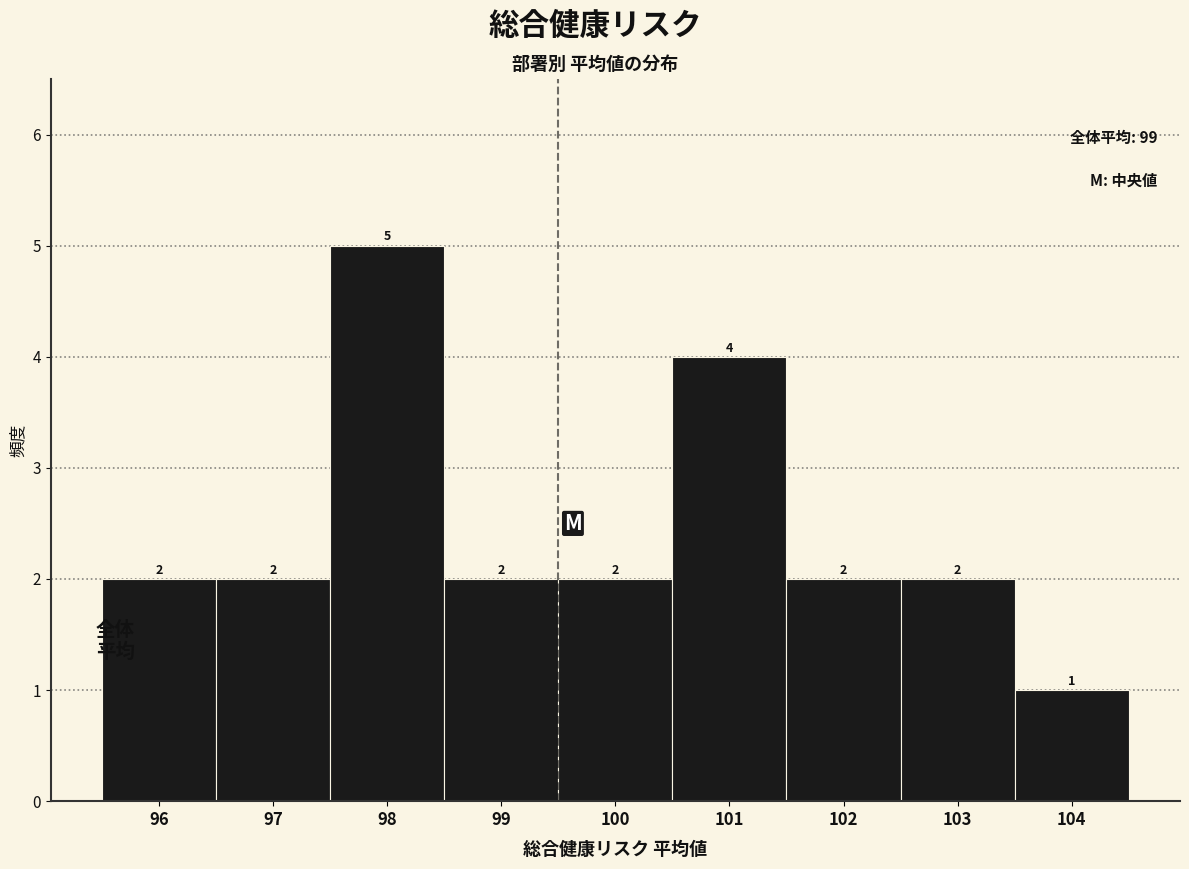

Reading left to right, list every bar in this chart as the range it spans on the x-axis followed by its height.

95.5 to 96.5: 2
96.5 to 97.5: 2
97.5 to 98.5: 5
98.5 to 99.5: 2
99.5 to 100.5: 2
100.5 to 101.5: 4
101.5 to 102.5: 2
102.5 to 103.5: 2
103.5 to 104.5: 1